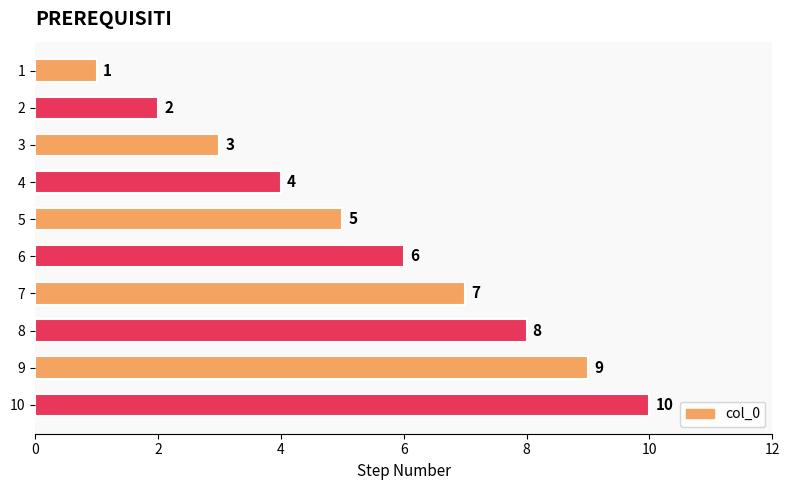

What is the average value?

6